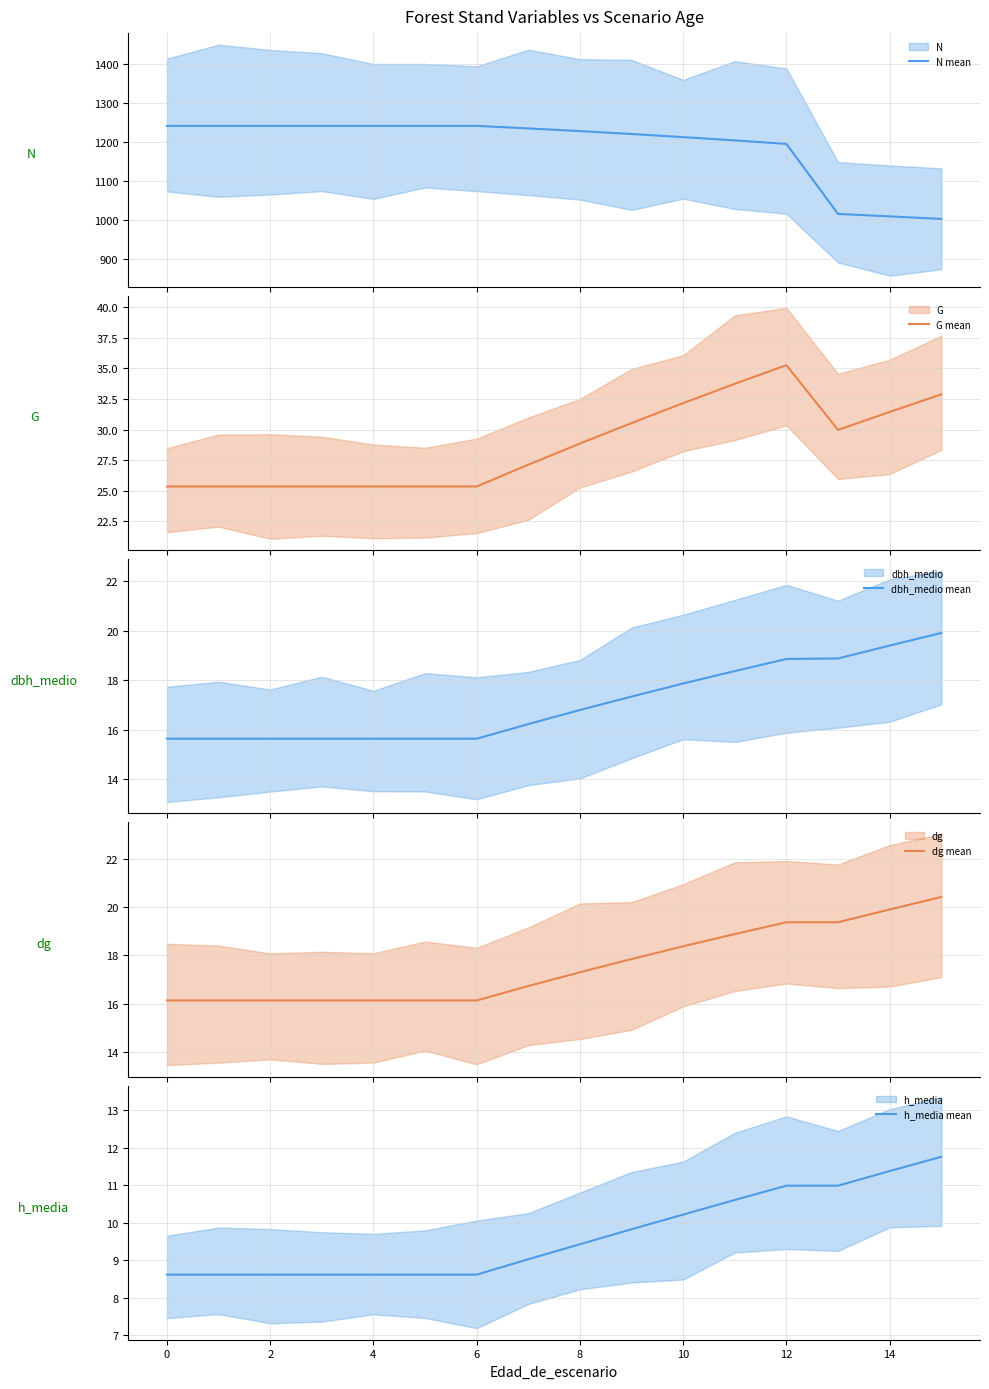

Reading right to left, transcribe all the data shown in this chart.

N mean: 1003.2	1009.8	1016.0	1195.3	1204.2	1212.7	1220.6	1228.1	1235.0	1241.4	1241.4	1241.4	1241.4	1241.4	1241.4	1241.4
G mean: 32.9	31.4	30.0	35.3	33.8	32.2	30.5	28.9	27.1	25.4	25.4	25.4	25.4	25.4	25.4	25.4
dbh_medio mean: 19.9	19.4	18.9	18.9	18.4	17.9	17.3	16.8	16.2	15.6	15.6	15.6	15.6	15.6	15.6	15.6
dg mean: 20.4	19.9	19.4	19.4	18.9	18.4	17.9	17.3	16.7	16.1	16.1	16.1	16.1	16.1	16.1	16.1
h_media mean: 11.8	11.4	11.0	11.0	10.6	10.2	9.8	9.4	9.0	8.6	8.6	8.6	8.6	8.6	8.6	8.6